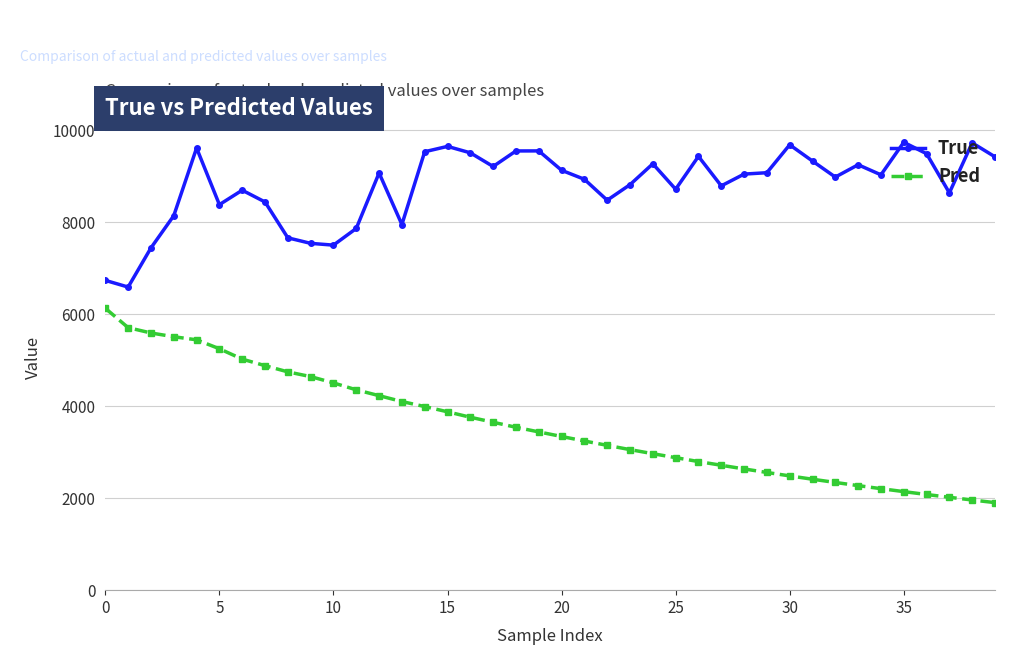

What is the value of the True point at the 11th from the left?

7498.0